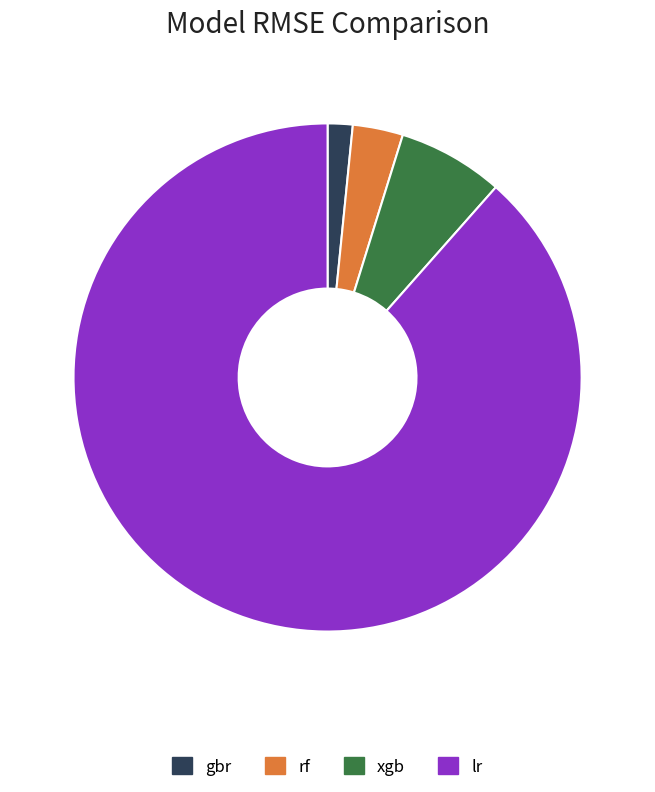

Which category accounts for the majority?

lr